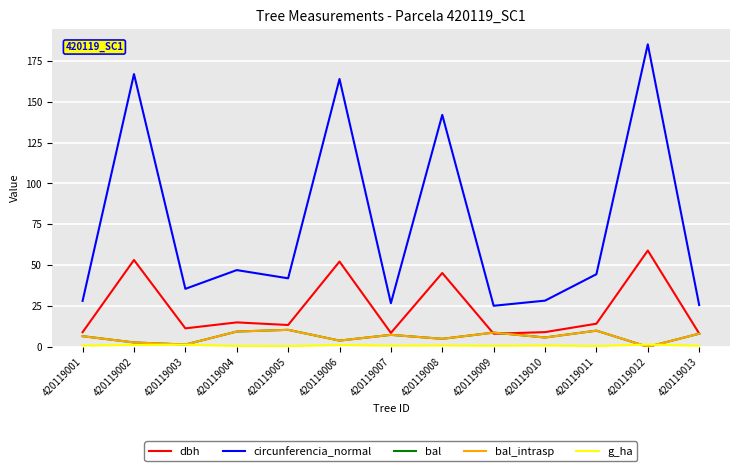

Is this an area chart (filled region under the line)?

No